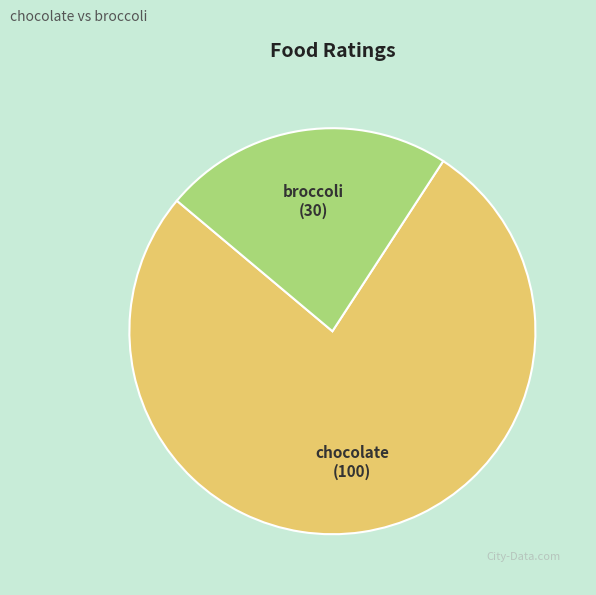

The chocolate slice represents 77% of the pie. True or false?

True